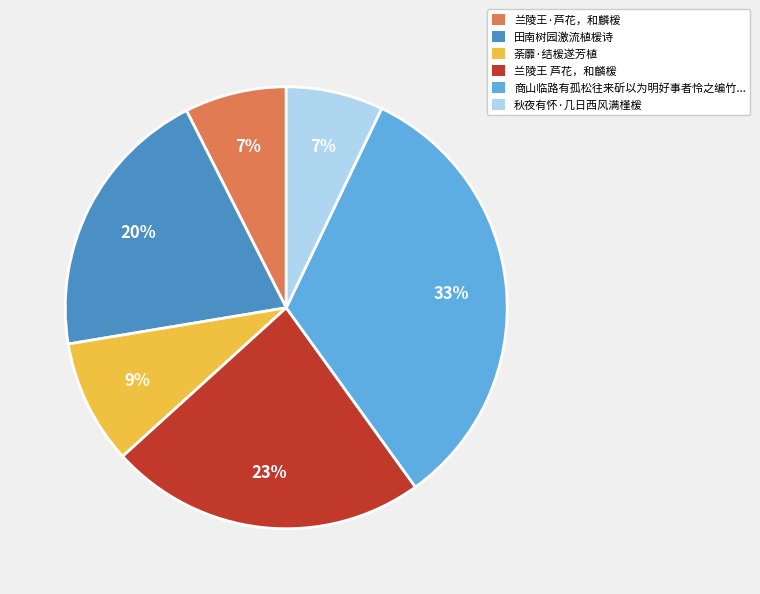

To the nearest percent, what is the difference between the largest and smallest slice percentages?

26%